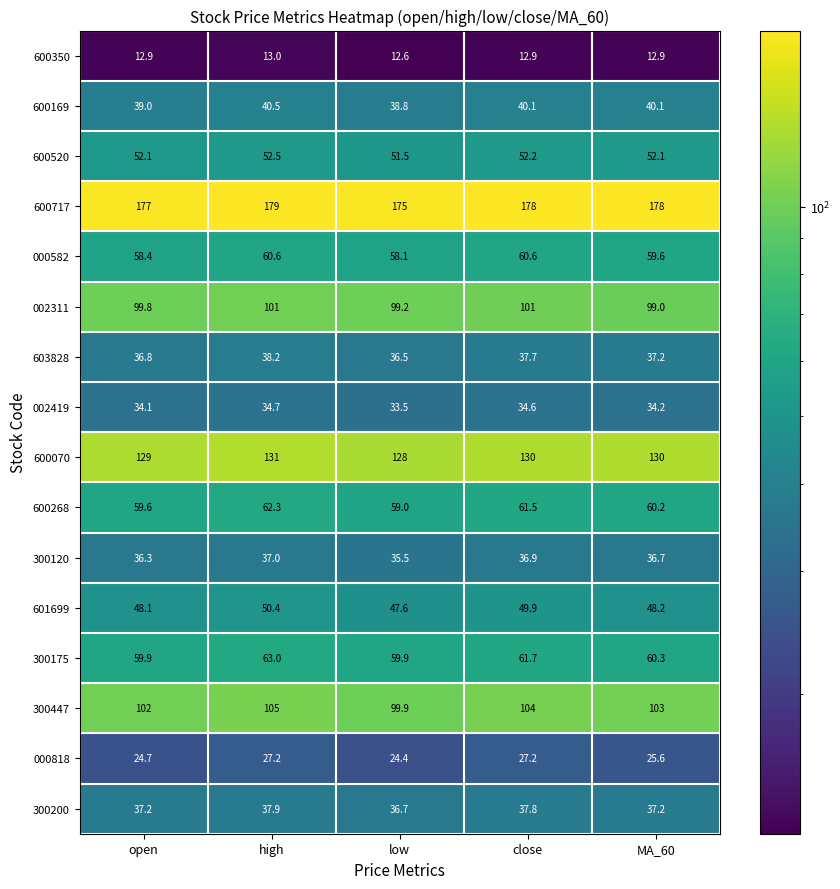

The 600169 series shows 40.1 at MA_60. True or false?

True